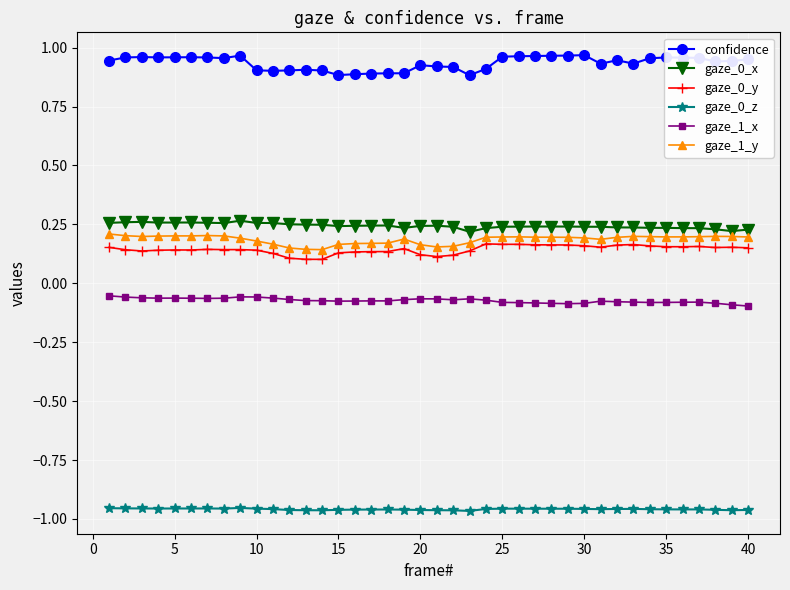

True or false: gaze_0_z and gaze_0_x intersect in this chart.

False